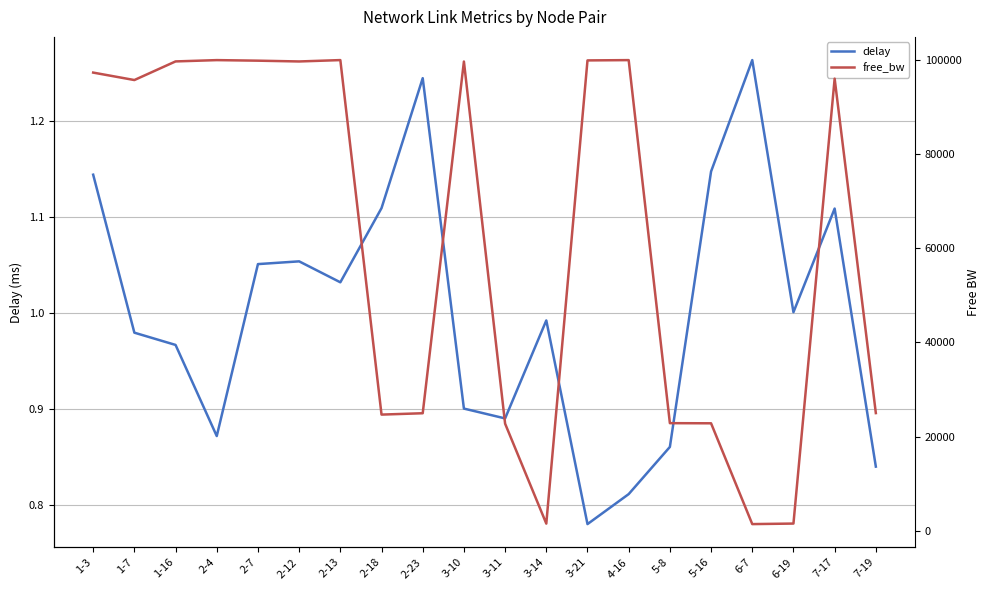

True or false: delay and free_bw cross at least once.

False